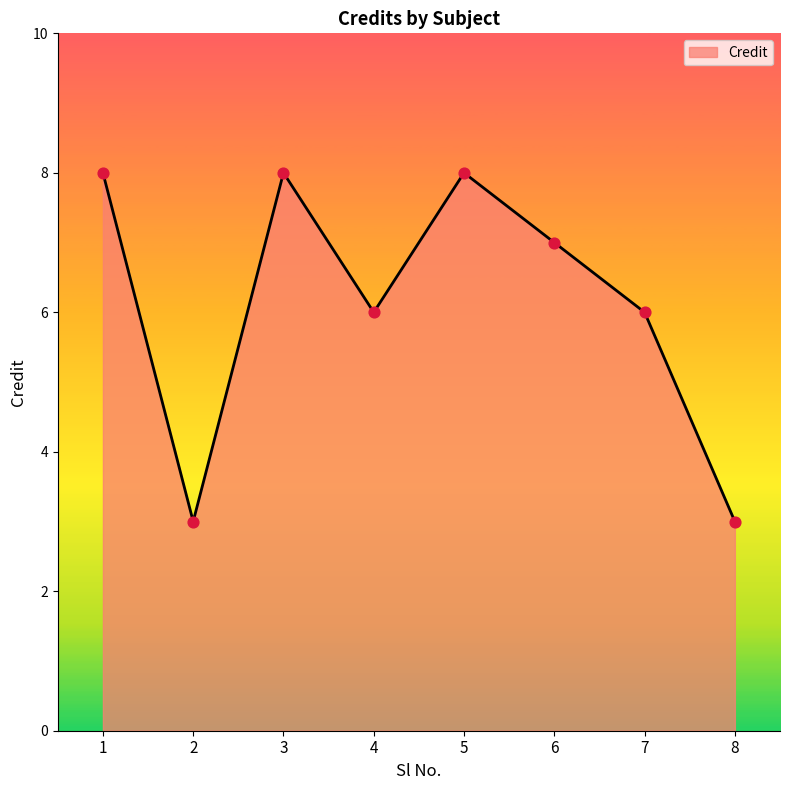

Between 1 and 2, which is larger?

1